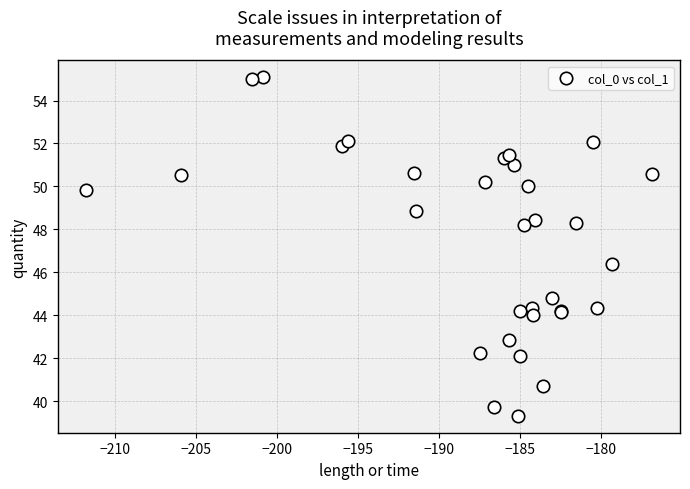

What Y value in the scatter plot is closest to 47?

46.4